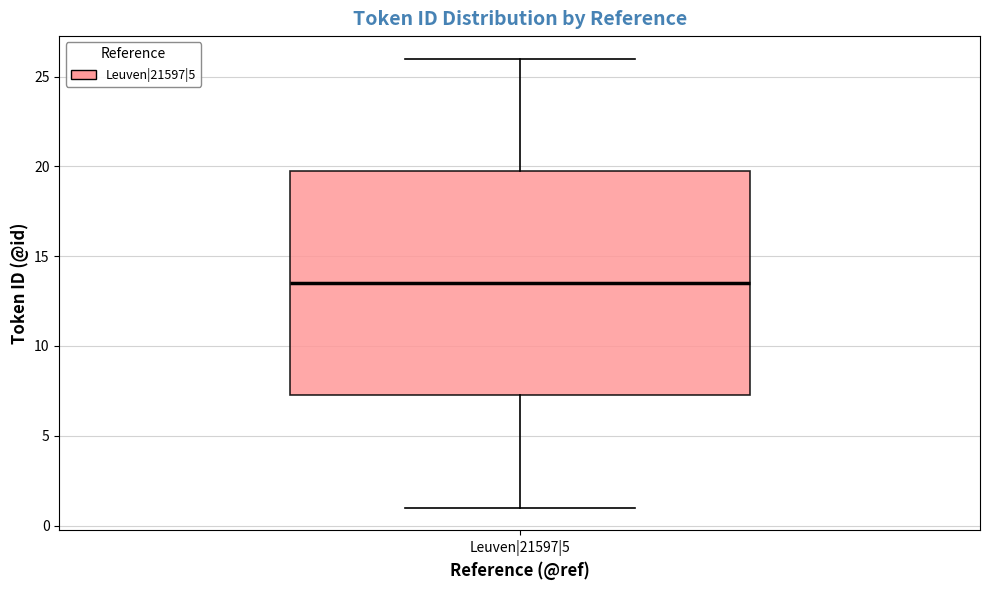

Where does the upper whisker of the box for Leuven|21597|5 end on the y-axis? The values are not printed on the chart, so give them approximately, as read against the axis.

26.0